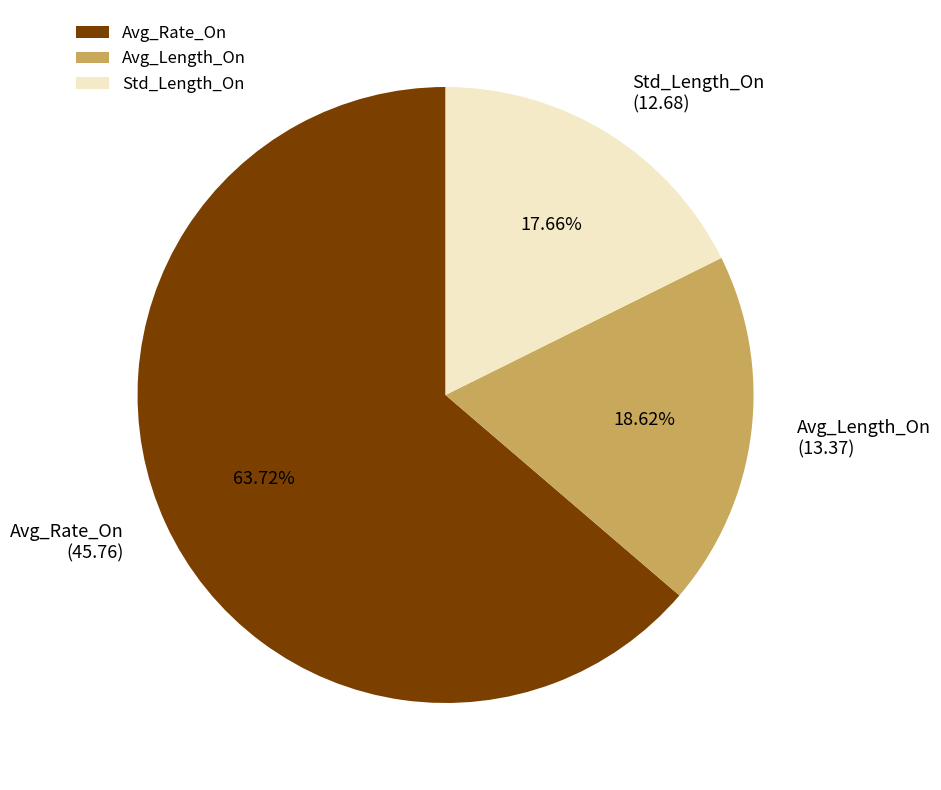

How many segments does this pie chart have?

3